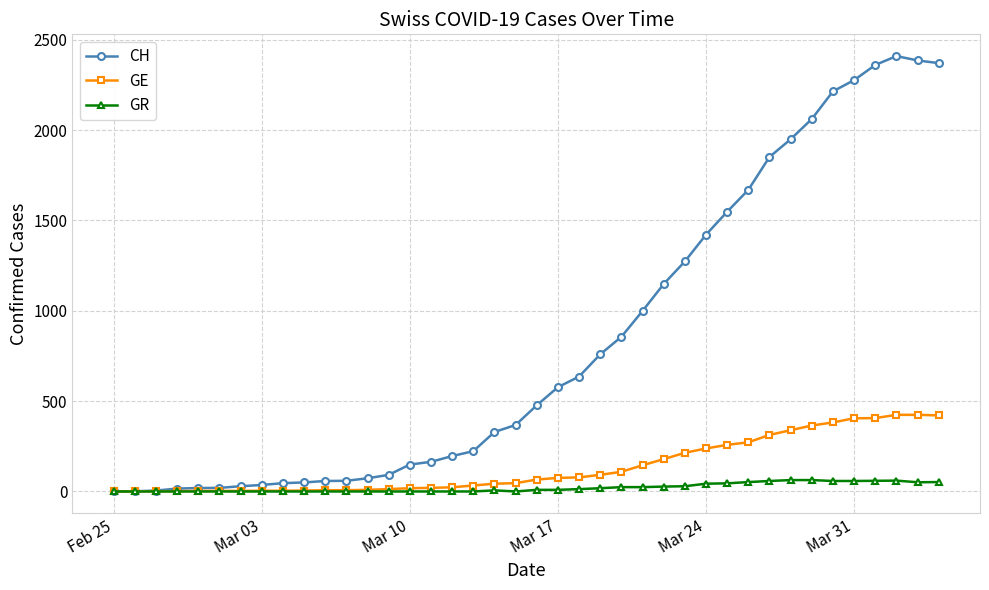

What is the maximum value for GE?

424